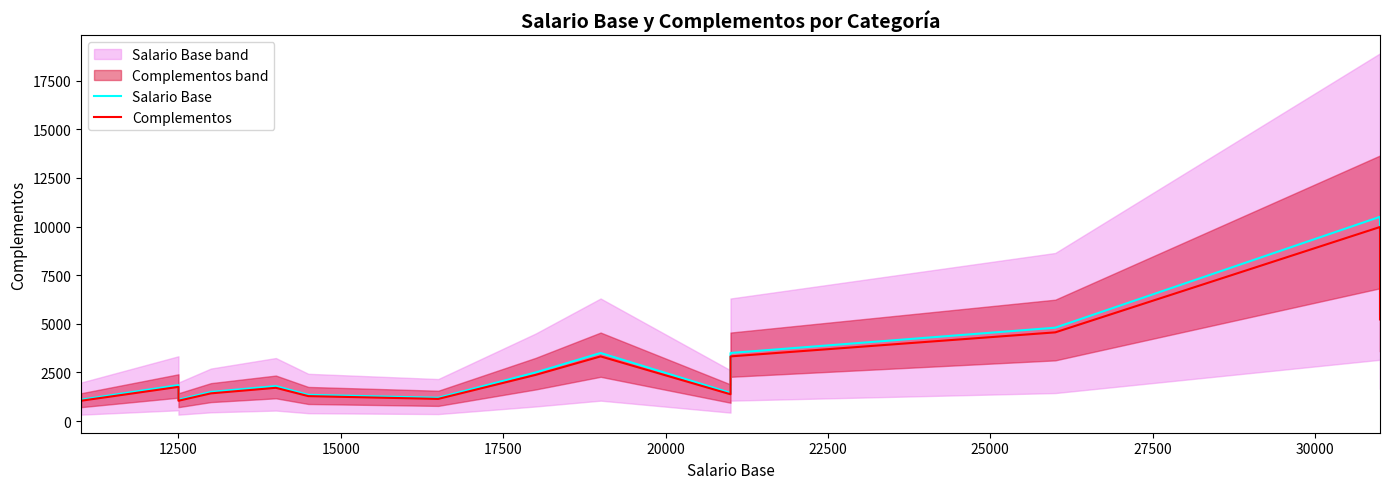

What is the highest value of the Complementos series?

9975.0